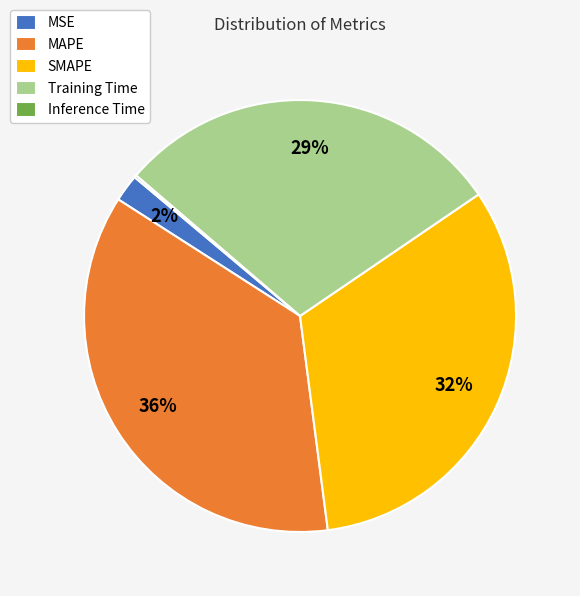

Which slice is the largest?

MAPE